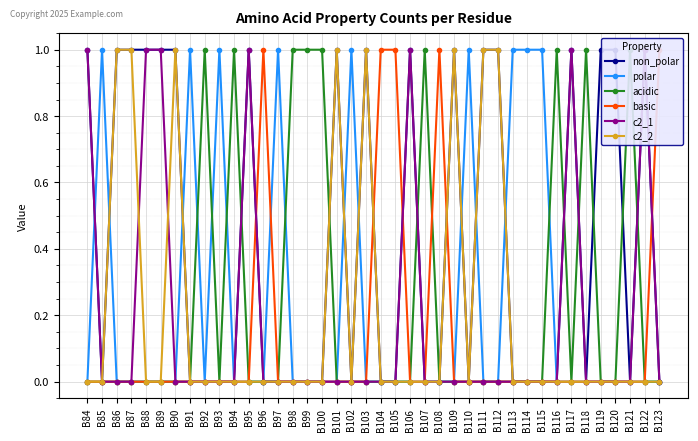

At how many categories does at least one series exceed 0?

40